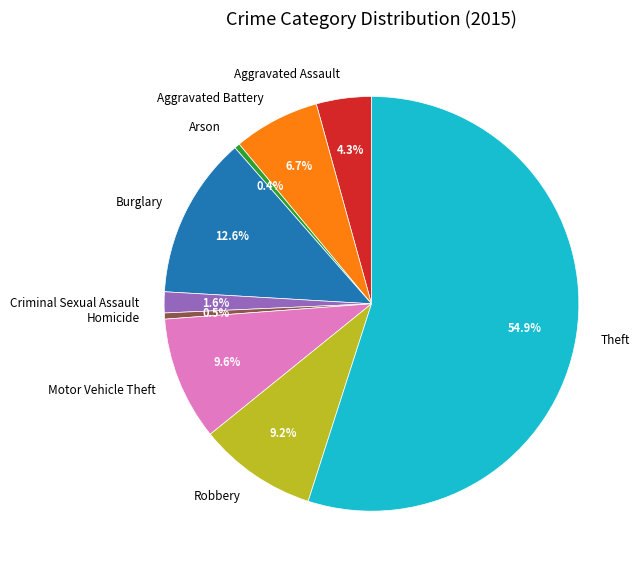

Which has a higher value, Homicide or Theft?

Theft